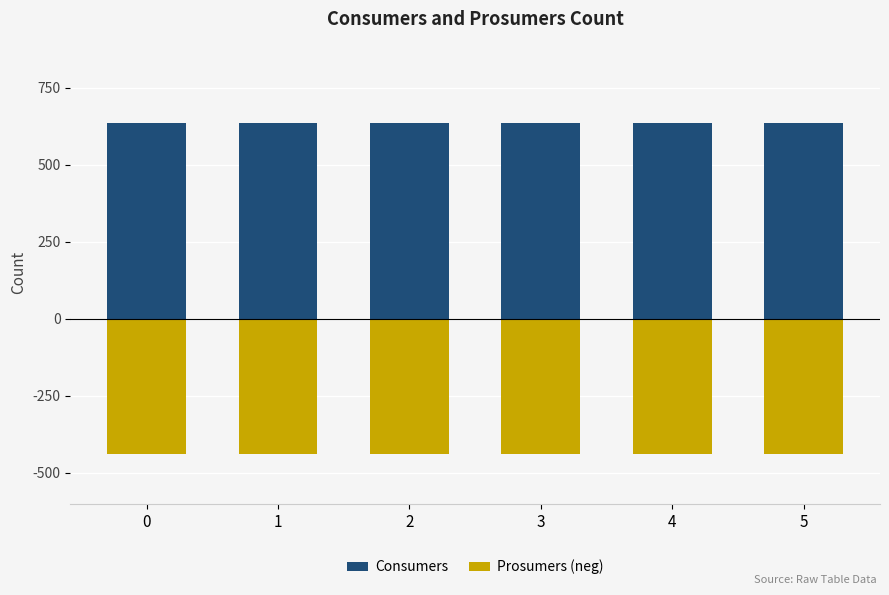

How many groups of bars are there?

6